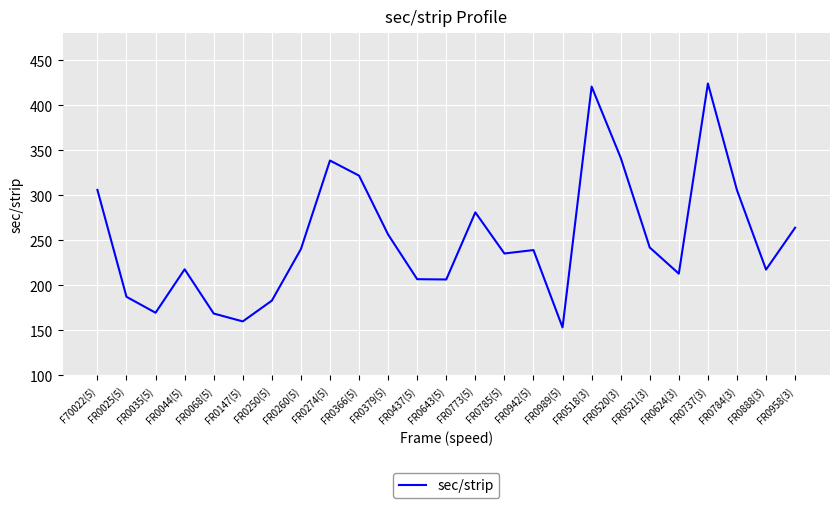

At which label is the value closest to 288?

FR0773(5)